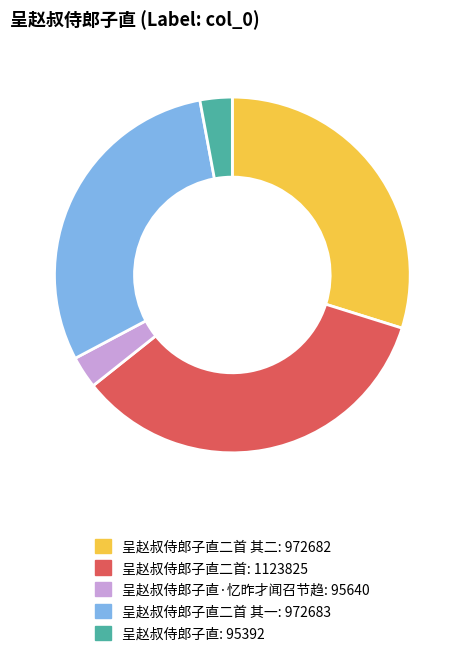

Does any single category account for the majority?

No